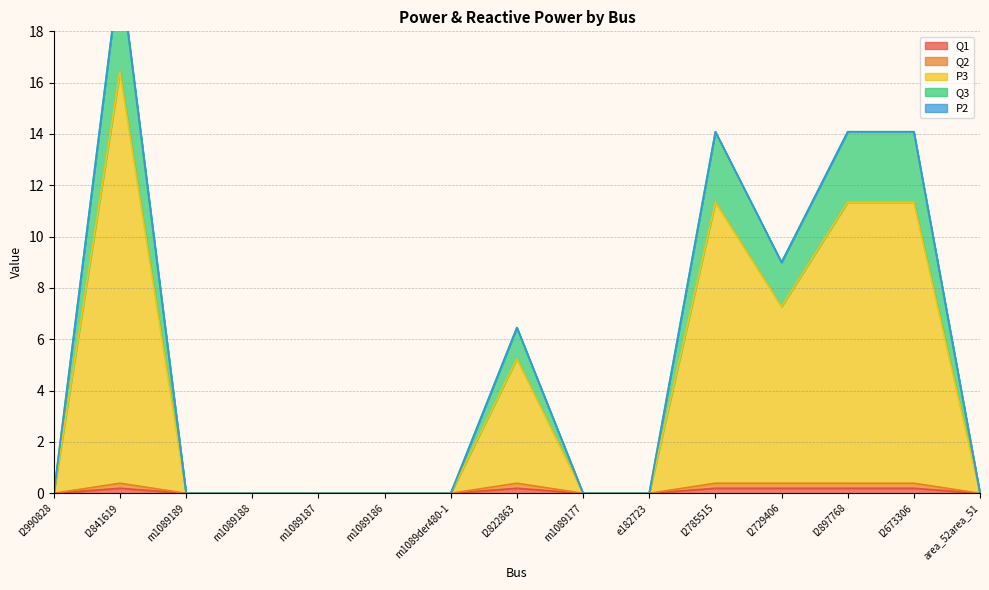

True or false: Q1 has a value of 0.0 at m1089188.

True